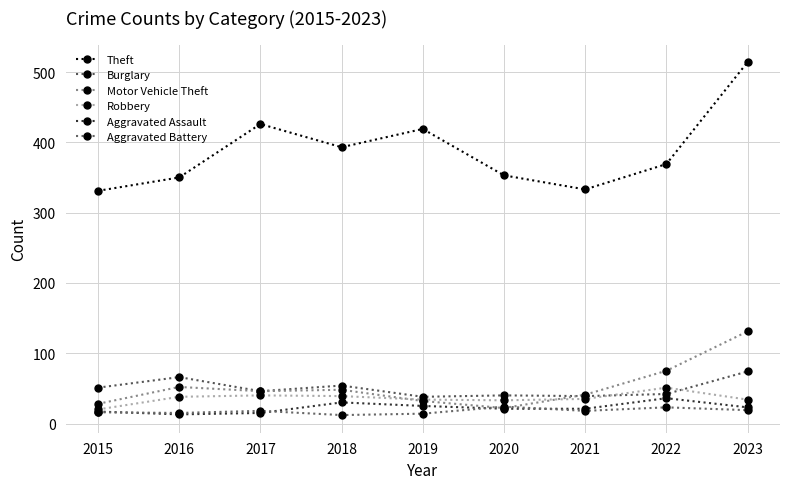

True or false: Motor Vehicle Theft and Burglary intersect in this chart.

True